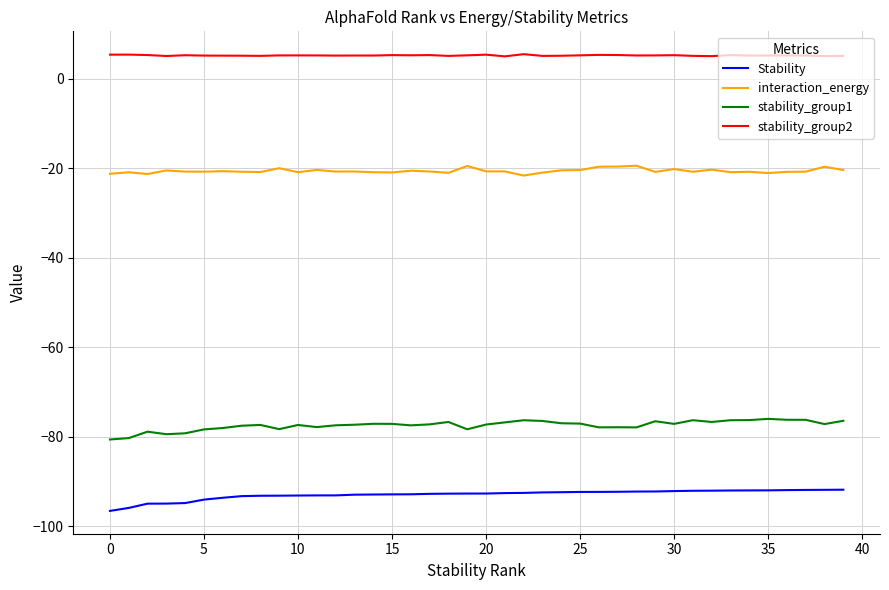

True or false: Stability and stability_group1 cross at least once.

False